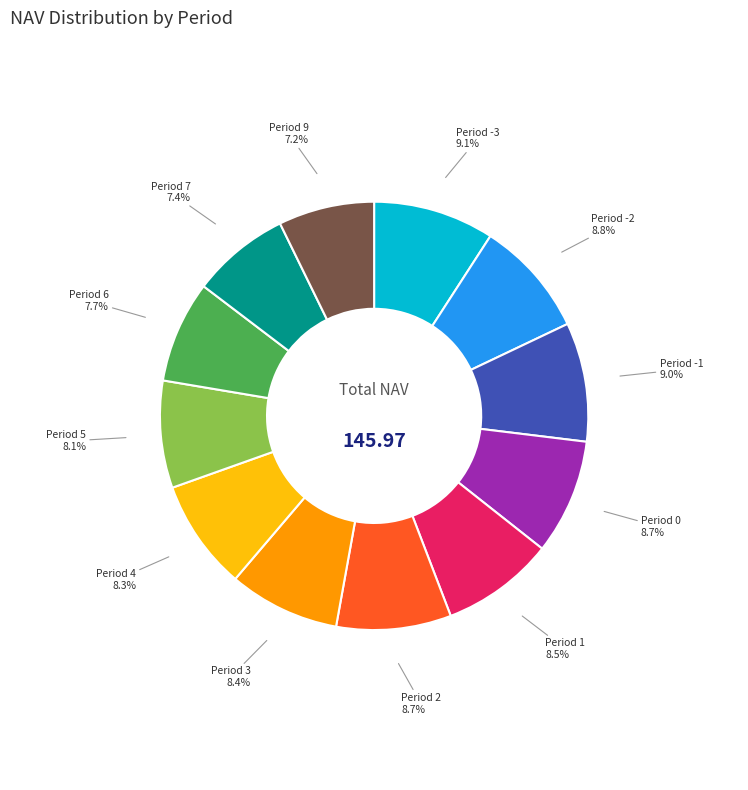

Is there a majority slice in this chart?

No